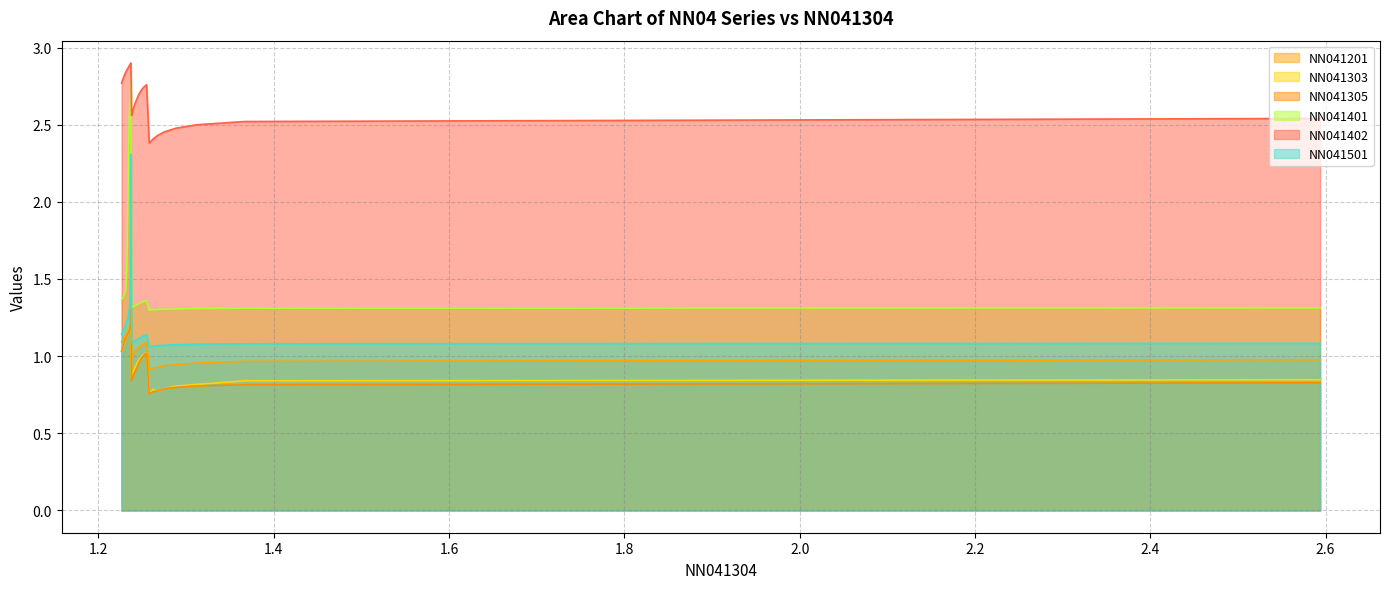

The NN041305 series shows 0.5 at 9. True or false?

False